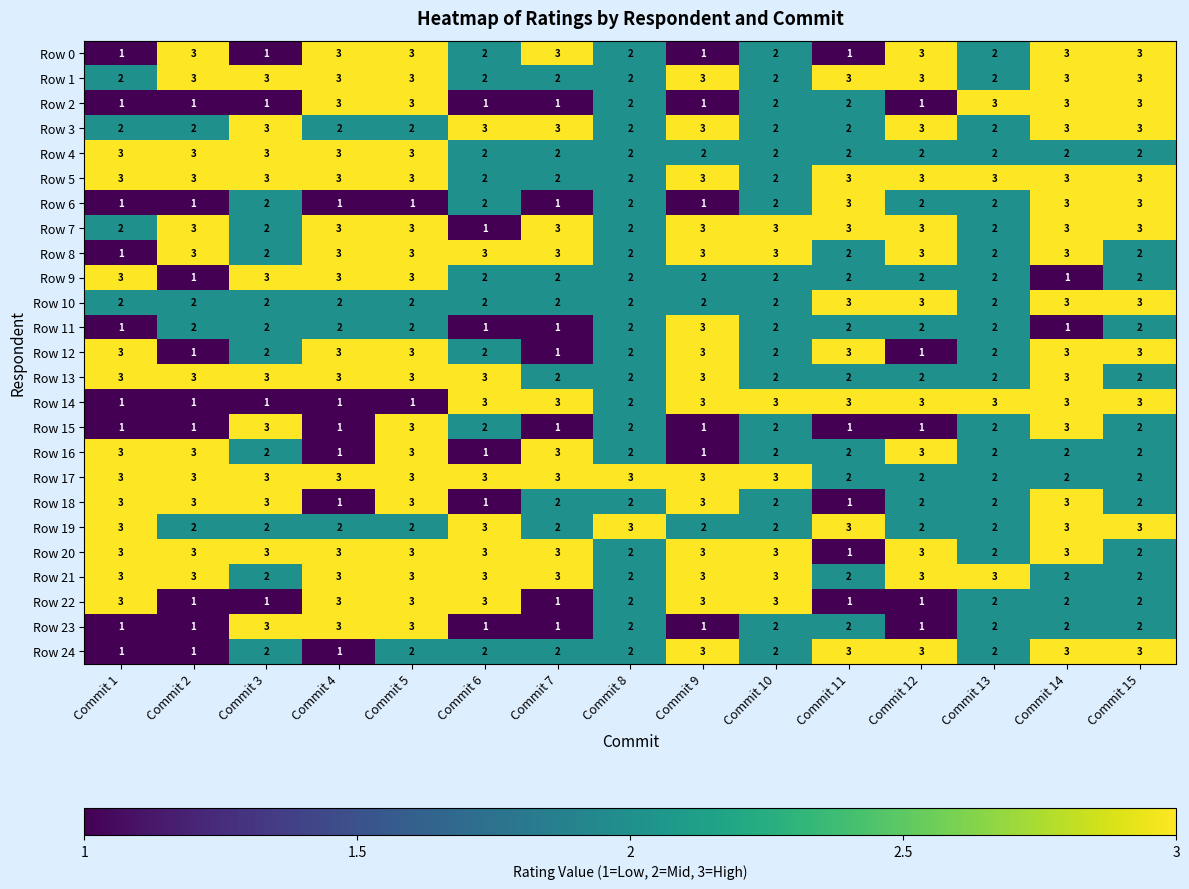

True or false: Row 21 has a value of 2 at Commit 12.

False